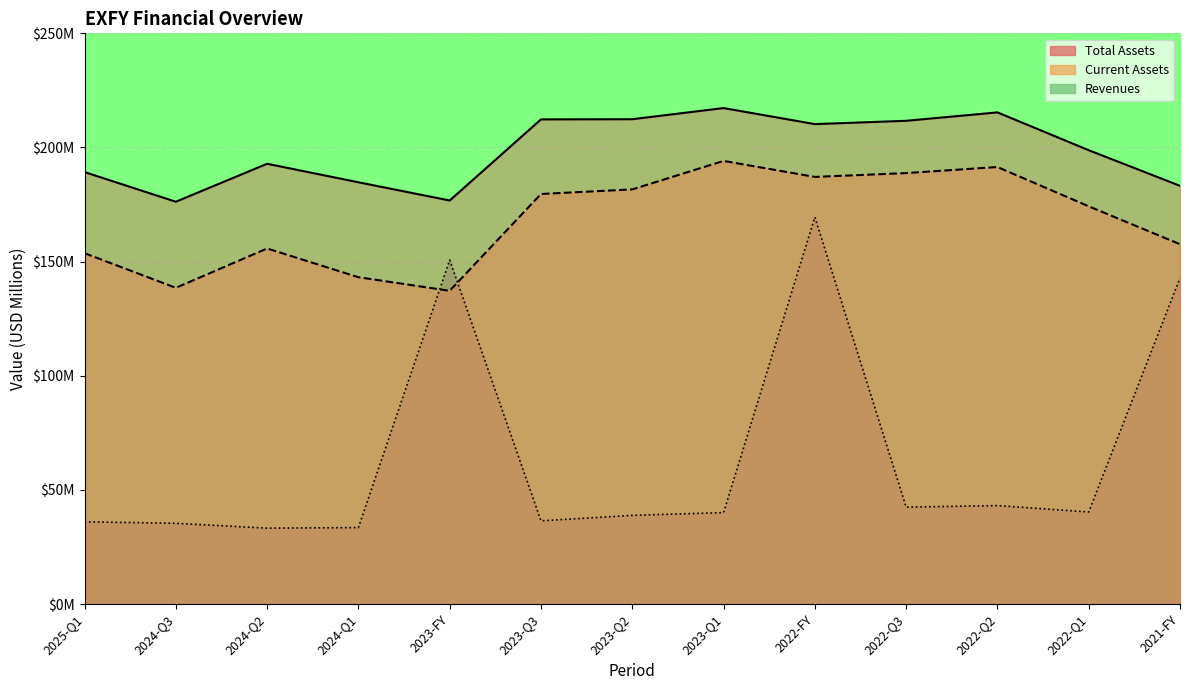

What is the minimum value for balance_sheet.assets?

176.2